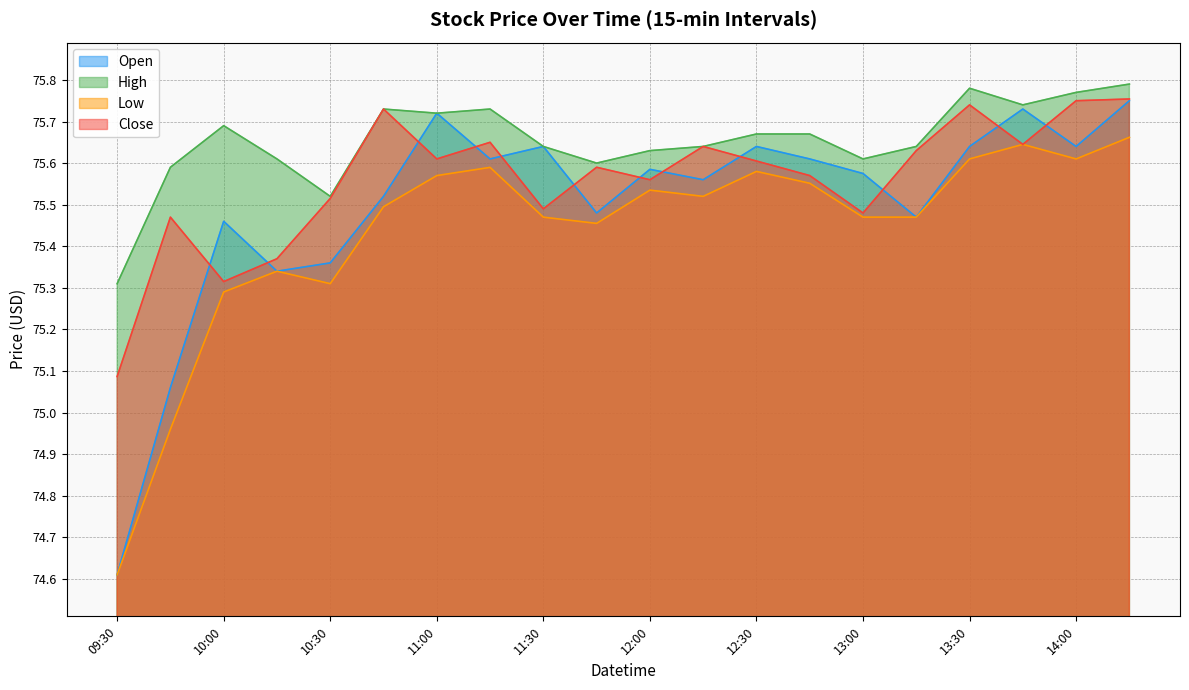

At 2024-04-29 12:45, list the series in order from smallest to largest.

Low, Close, Open, High